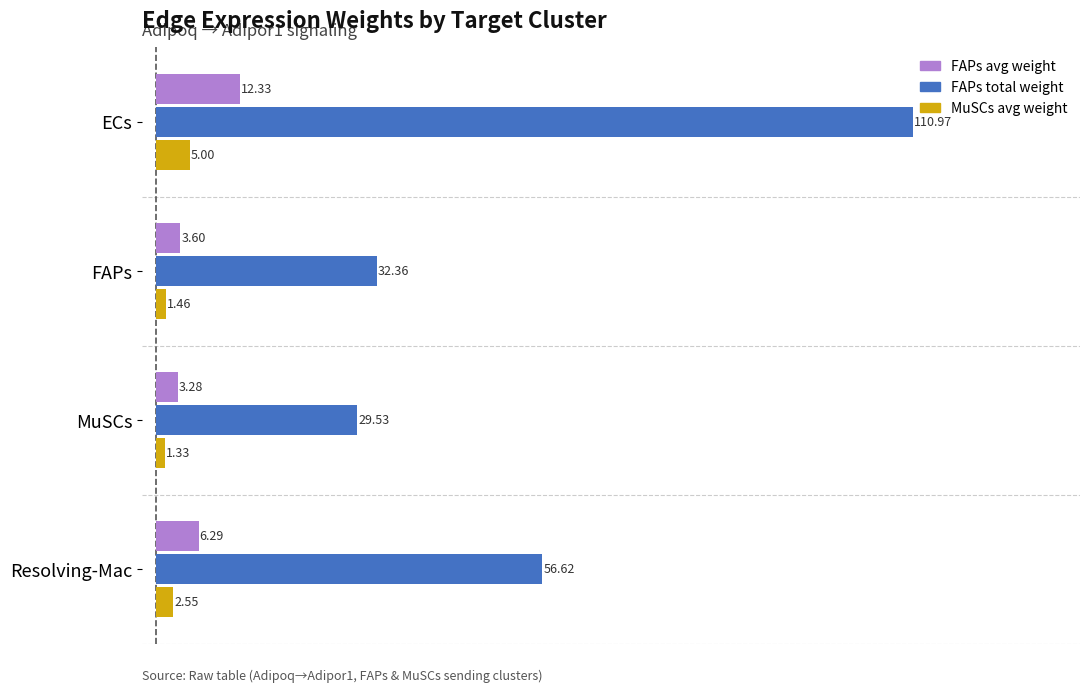

What is the spread (max minus min) of values at ECs?

106.0